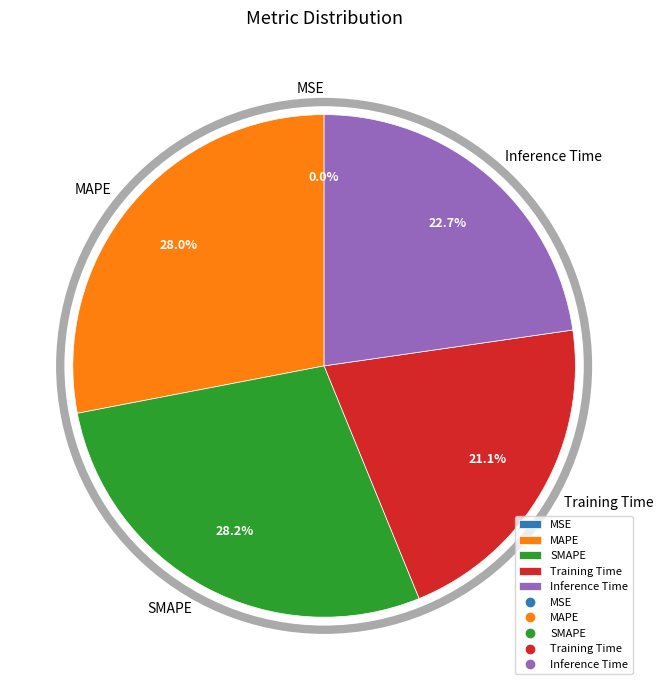

Does any single category account for the majority?

No